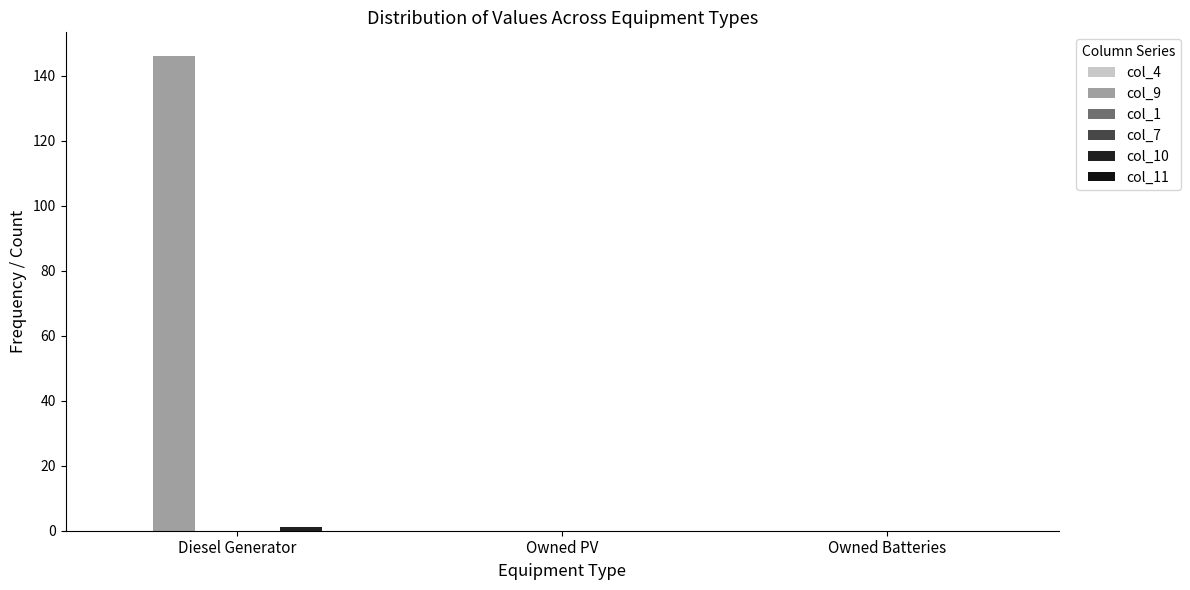

Which has a higher value, Owned PV or Owned Batteries?

Owned PV